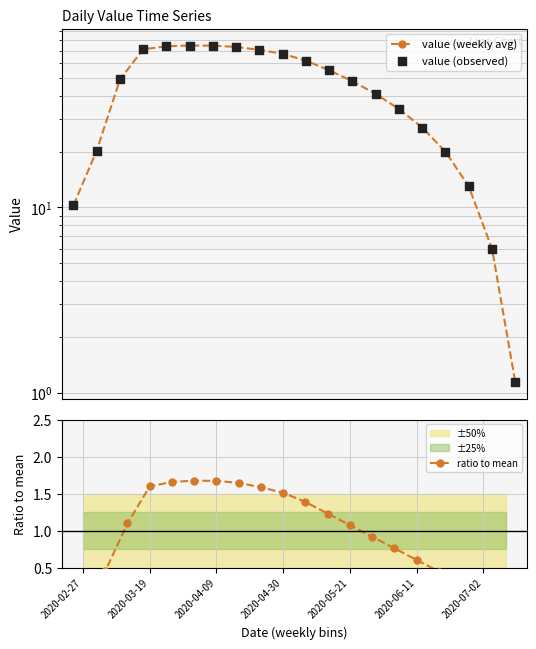

Is the value of value (observed) at 2020-04-30 greater than the value of ratio to mean at 2020-05-21?

Yes